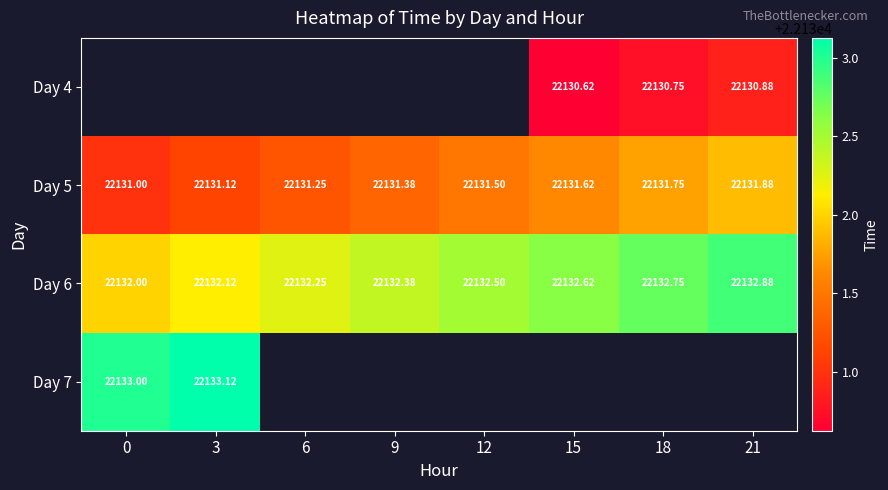

What is the difference between the second highest and second lowest values in the Day 6 series?

0.6